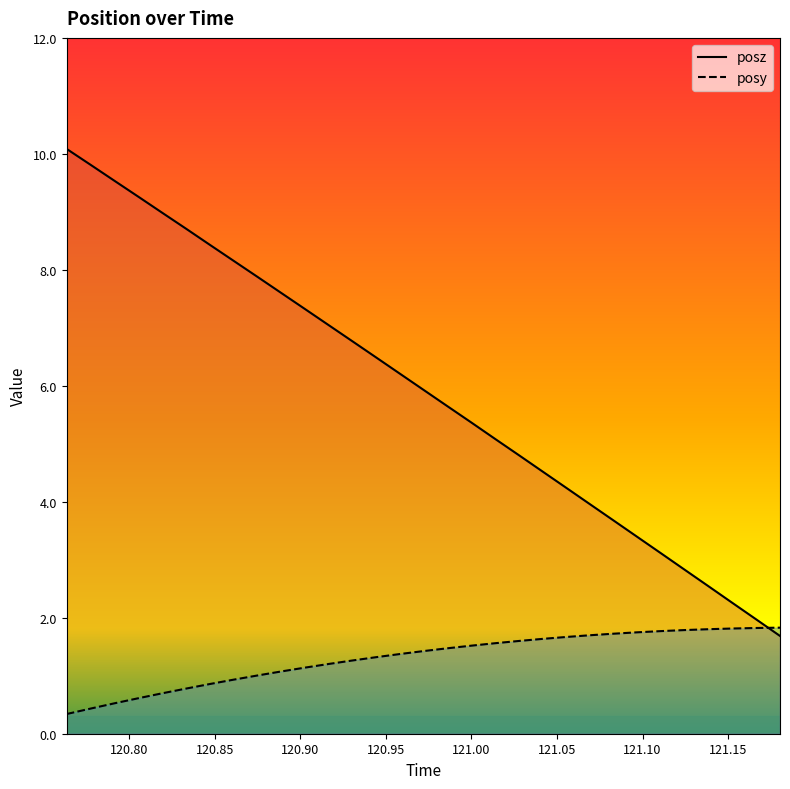

What is the minimum value shown in the chart?

0.3